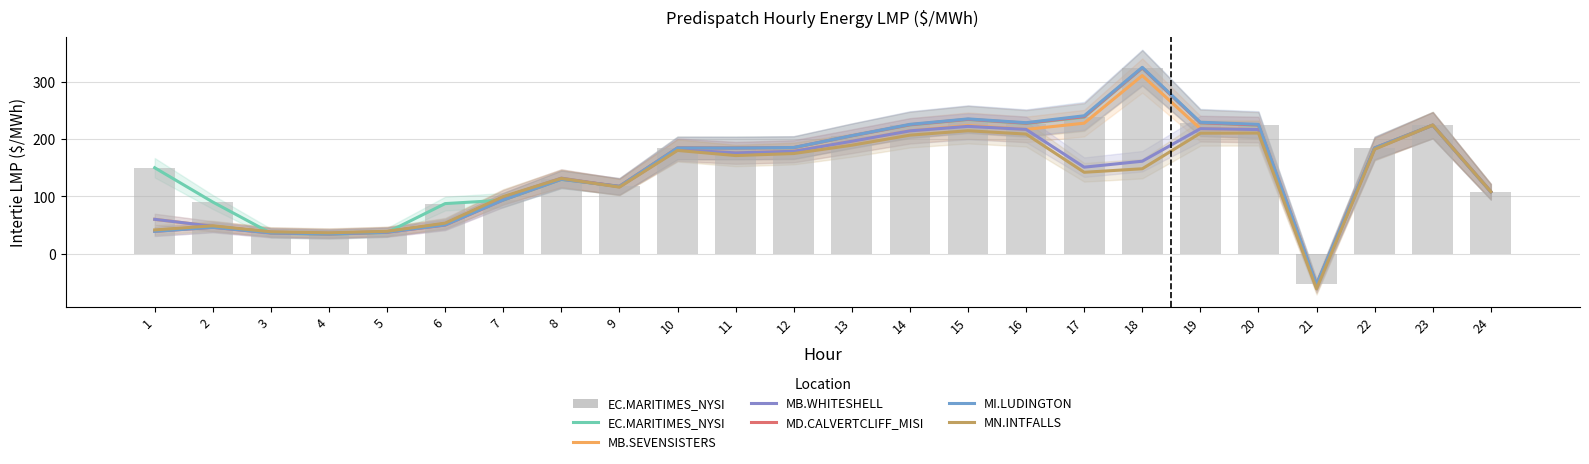

Does the chart contain stacked bars?

No